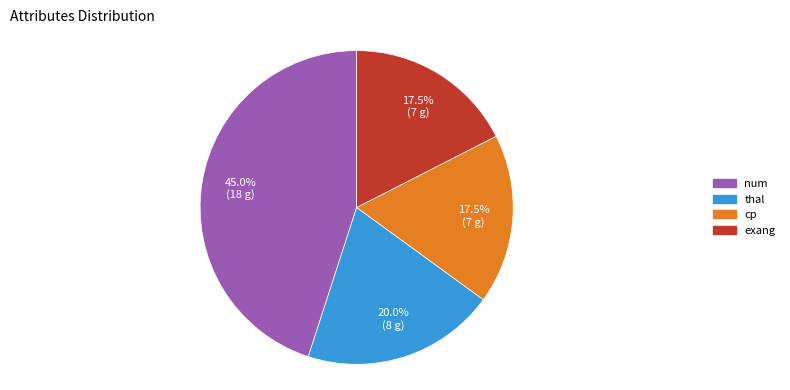

Combined, do exang and cp account for over 50%?

No